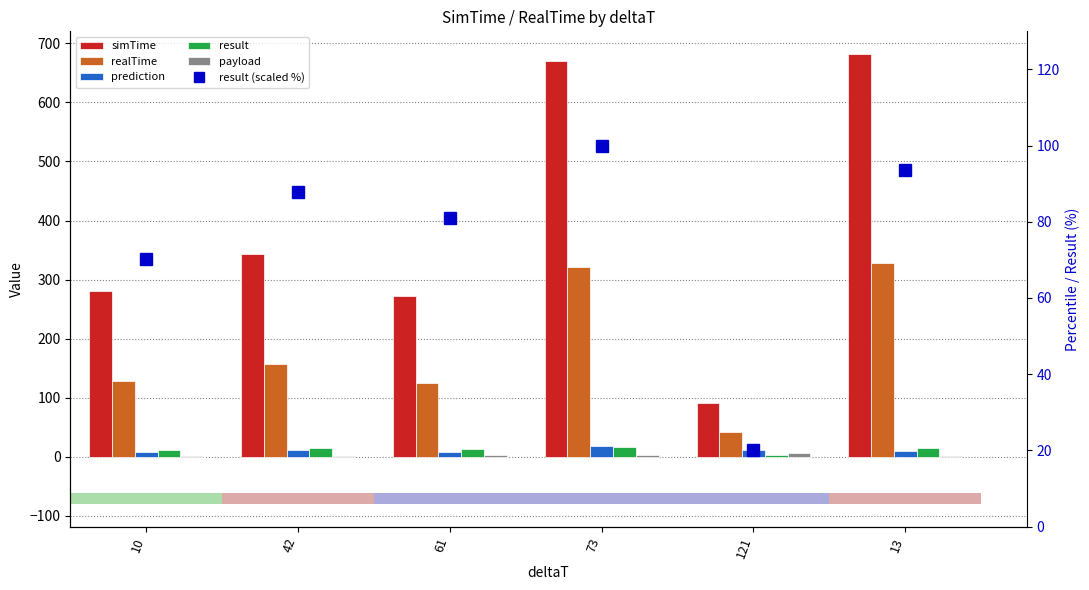

Where is simTime nearest to the value 386?

42